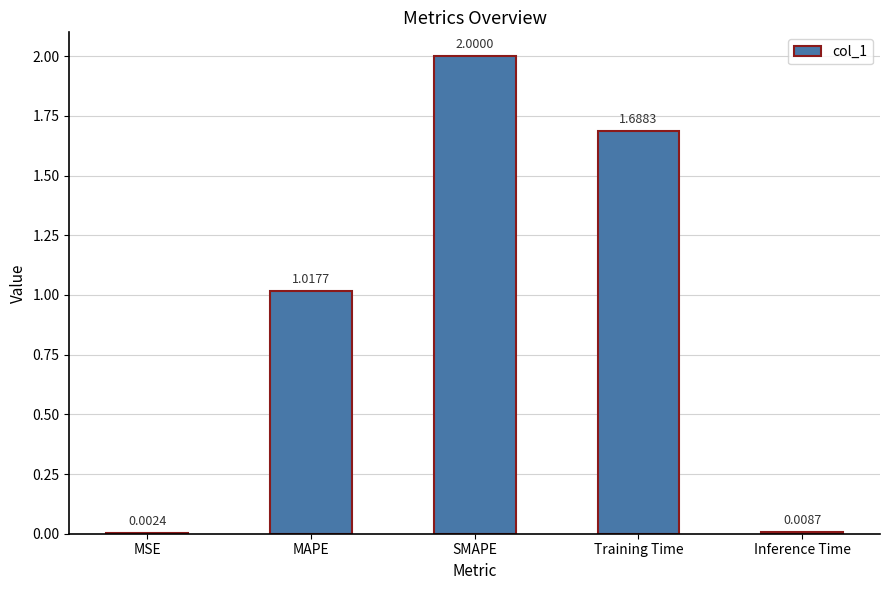

Between MAPE and MSE, which is larger?

MAPE